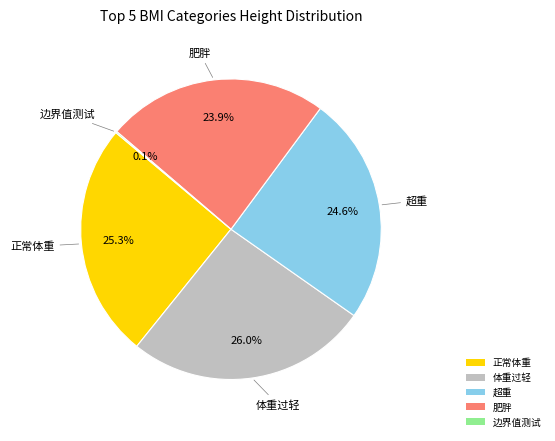

How much of the chart is everything except 肥胖?

76.1%